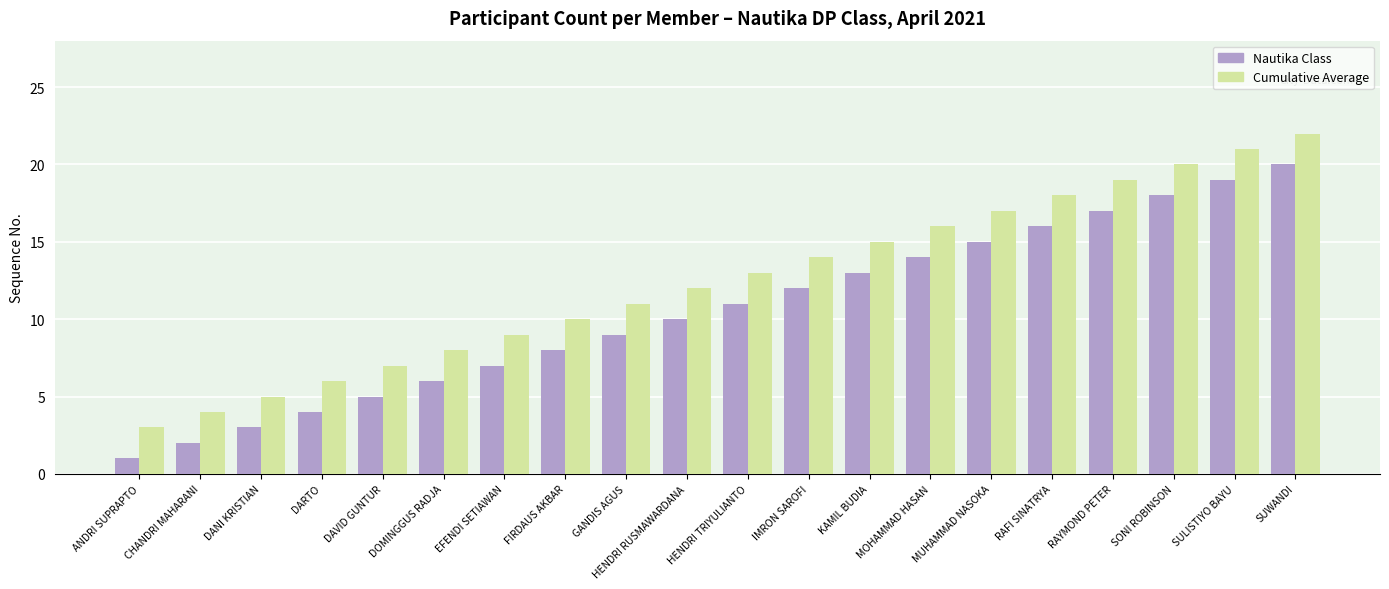

How many distinct data groups are displayed?

2